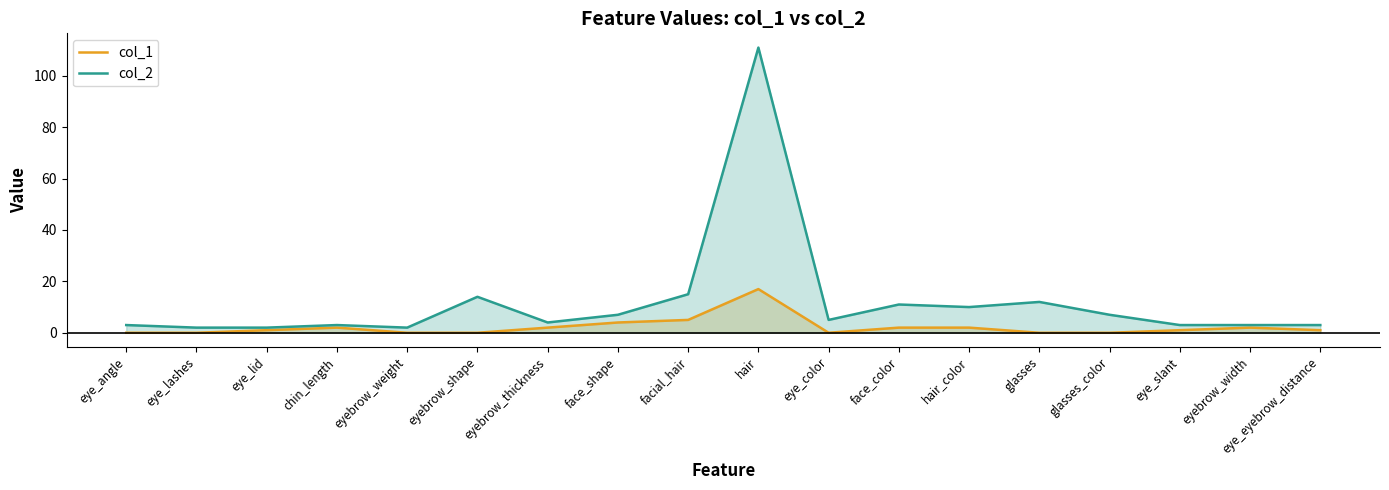

How many lines are shown in the chart?

2